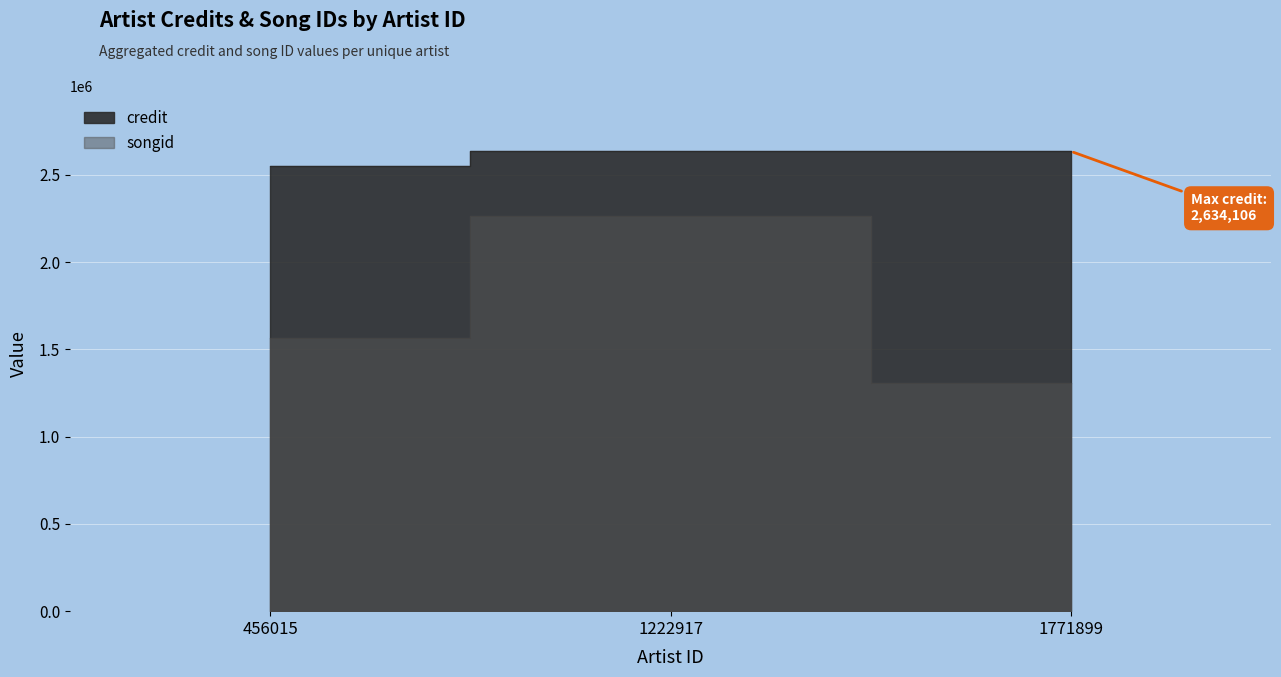

Rank the categories by songid value from lowest to highest.

1771899, 456015, 1222917